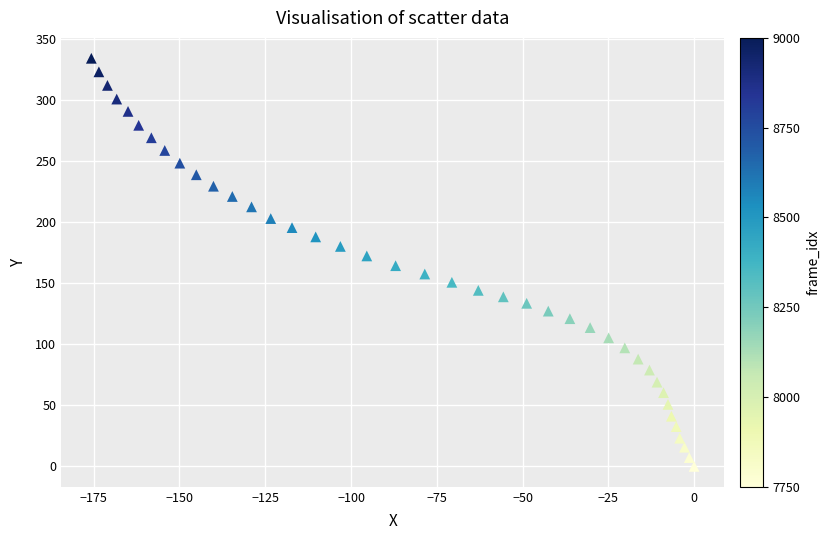

What is the range of Y values (max minus min)?

334.3